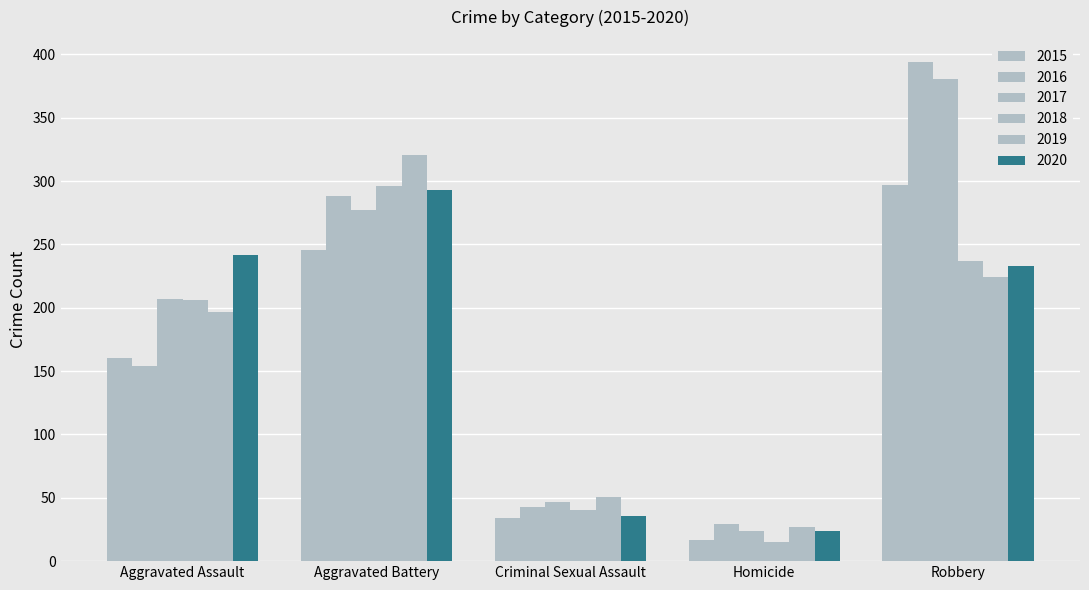

Which category has the lowest value across all series?

Homicide